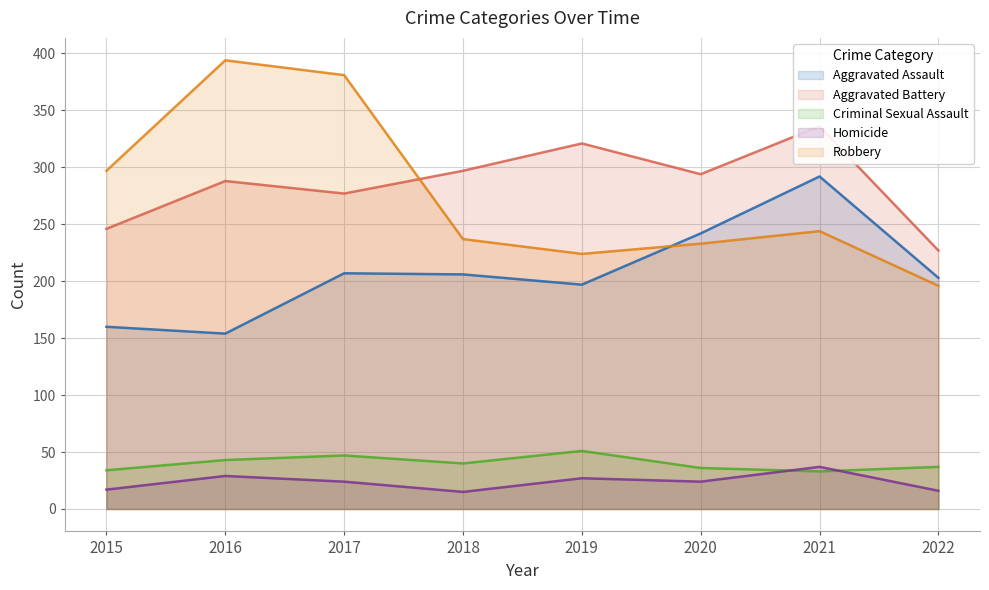

Where is Homicide nearest to the value 26?

2019